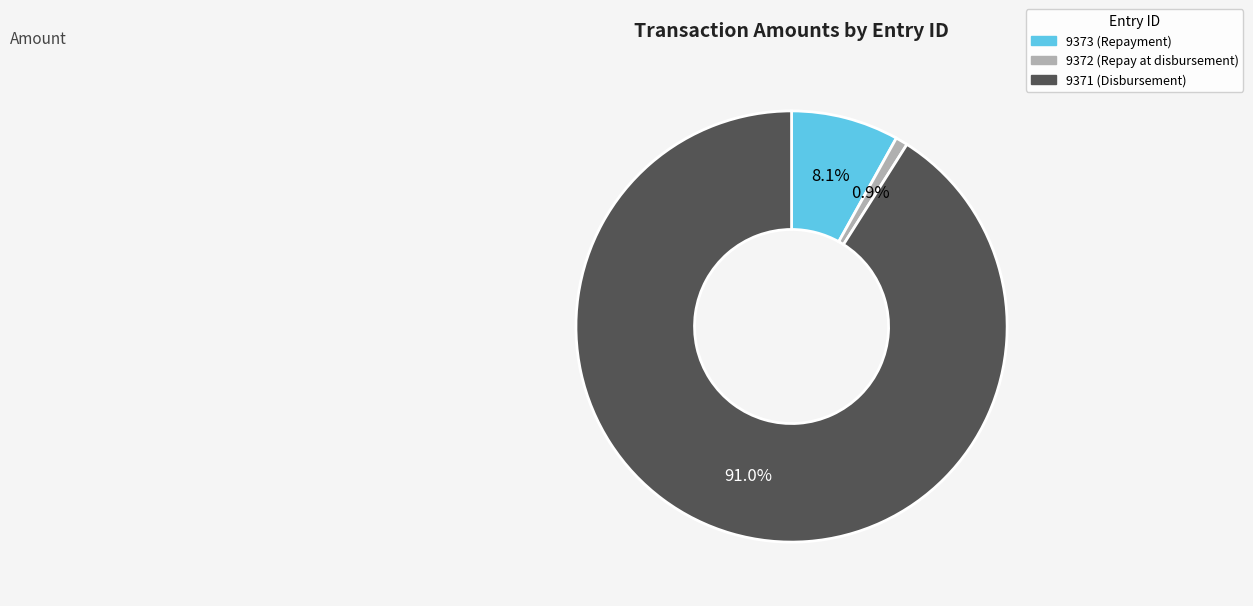

To the nearest percent, what is the difference between the largest and smallest slice percentages?

90%